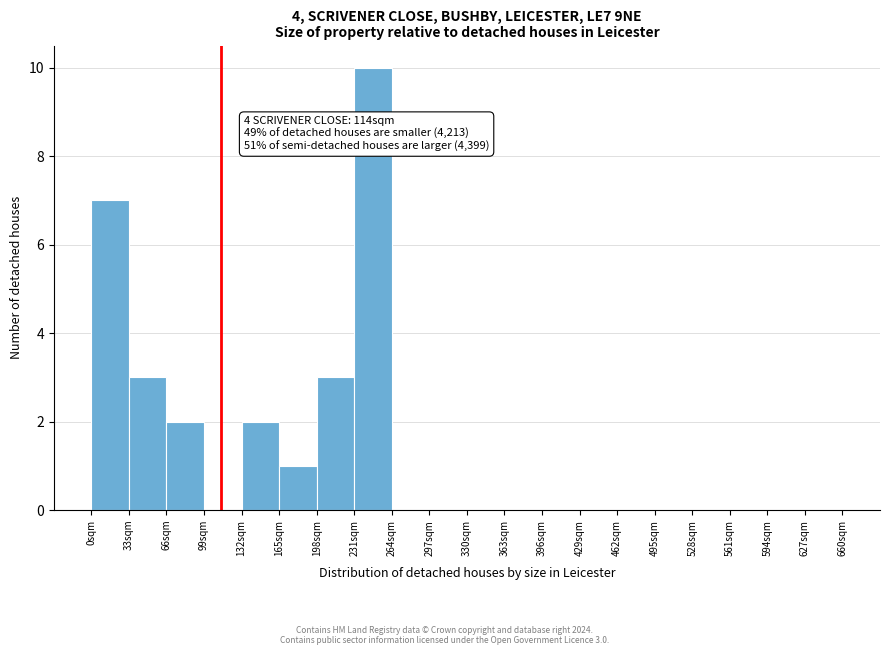

Over which range of the x-axis is the bar tallest?

231 to 264